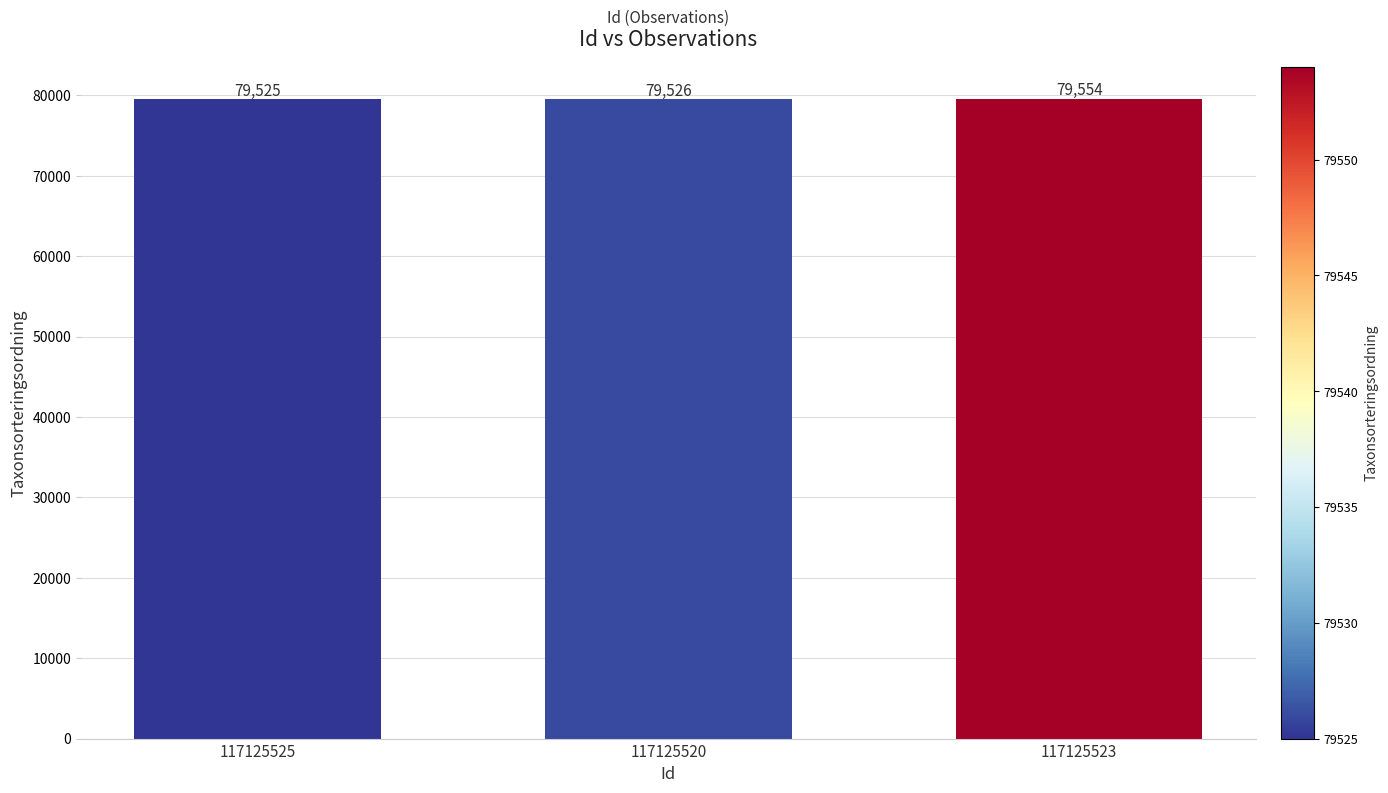

Reading left to right, list all the values displayed in this chart.

79525	79526	79554